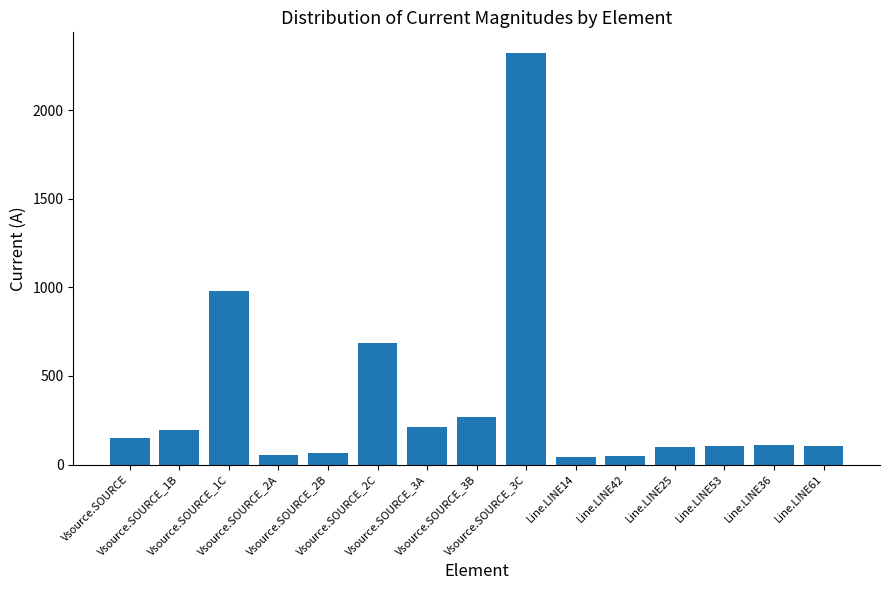

What is the difference between the maximum and minimum values?

2281.2